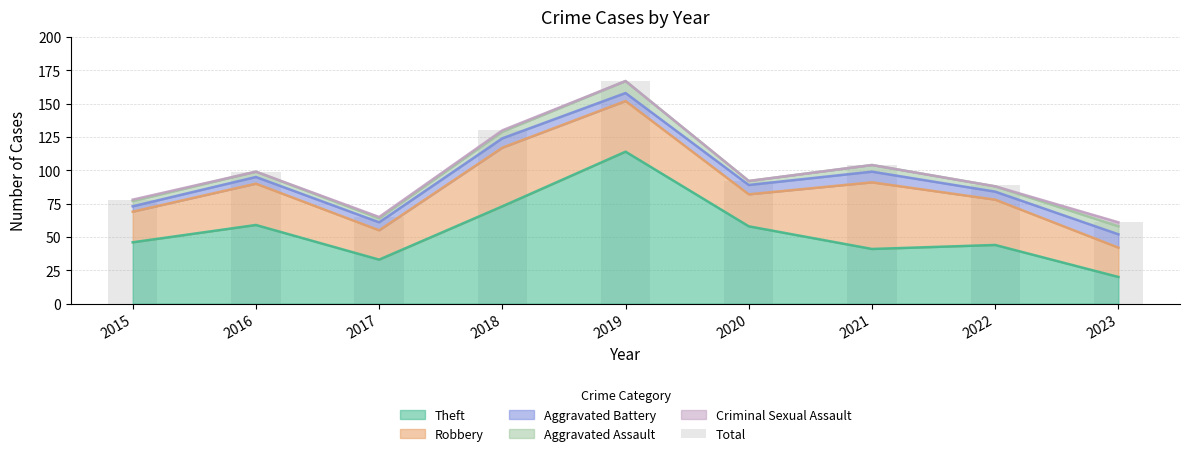

Which category has the highest value across all series?

2019